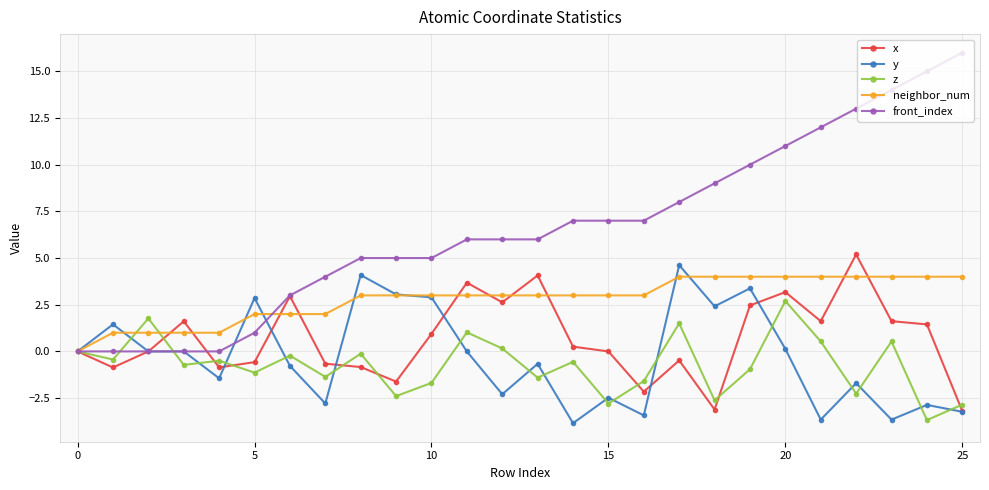

How many lines are shown in the chart?

5